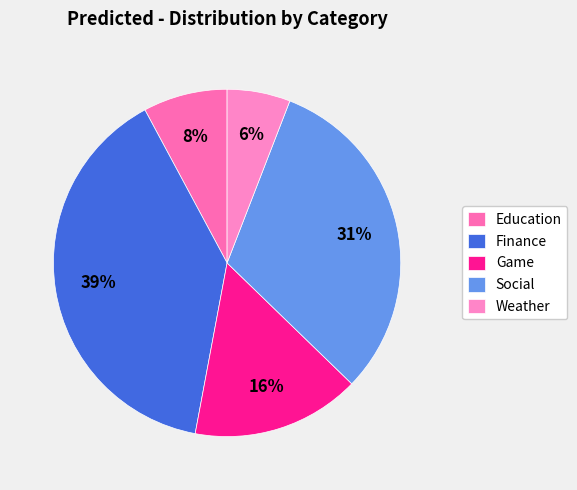

The Education slice represents 8% of the pie. True or false?

True